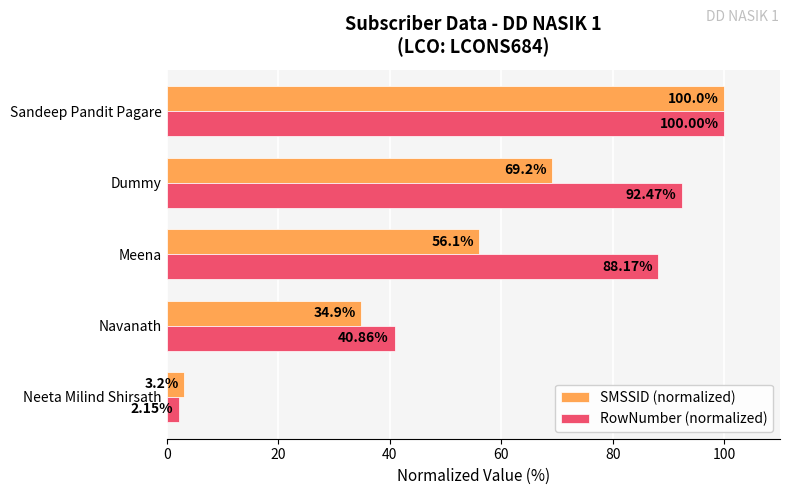

What is the difference between the second highest and minimum values in the RowNumber (normalized) series?

90.3